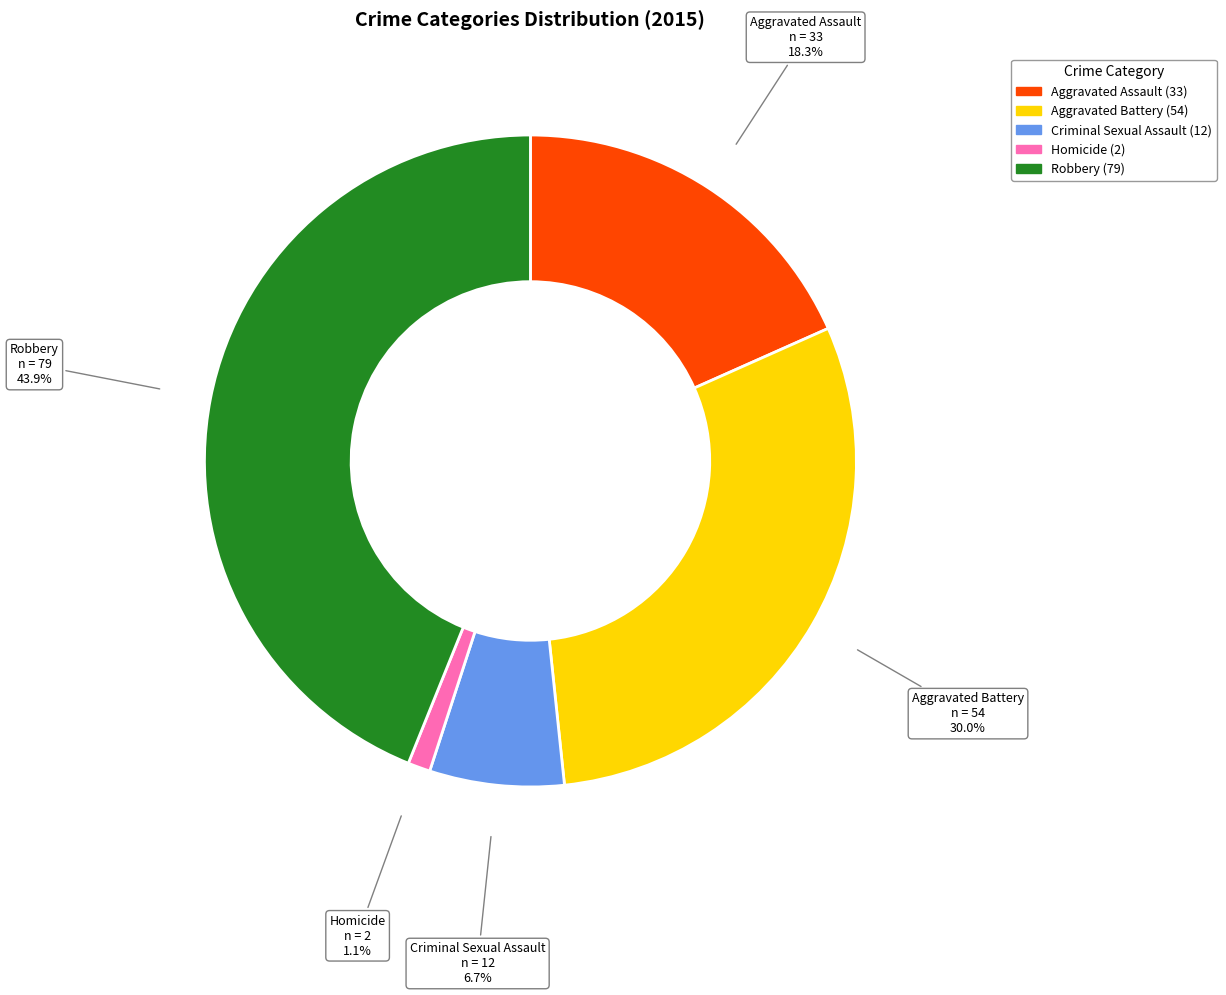

Is there any slice that represents more than half of the pie?

No